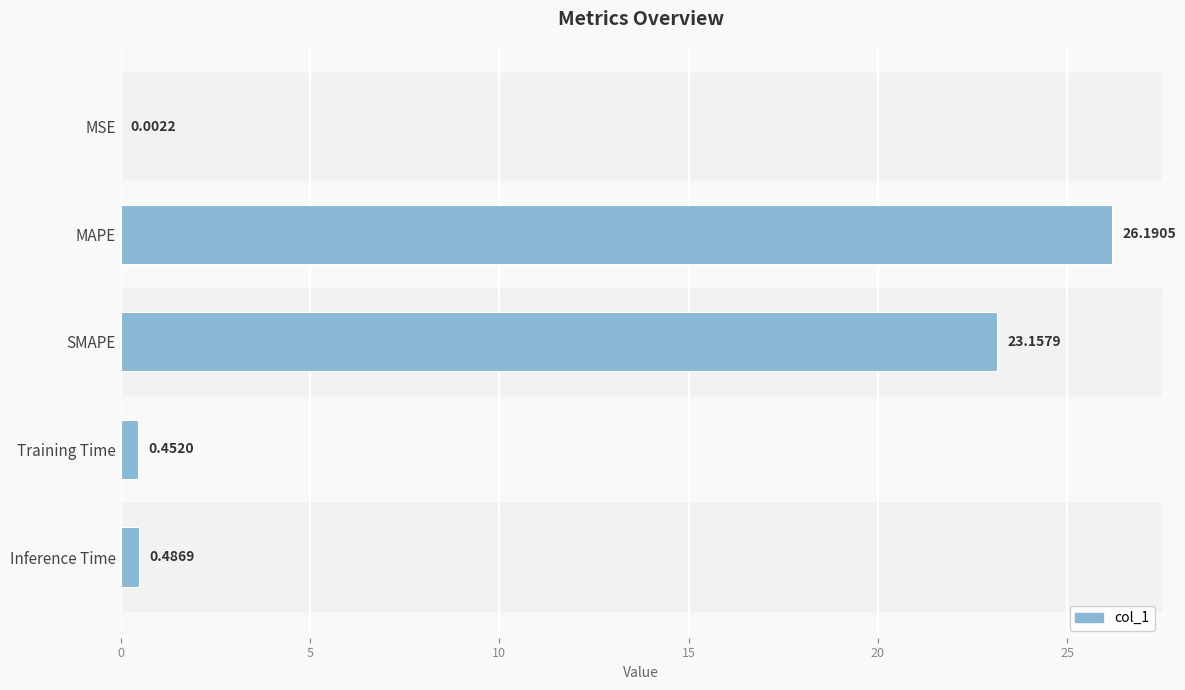

Where is the data nearest to the value 13?

SMAPE